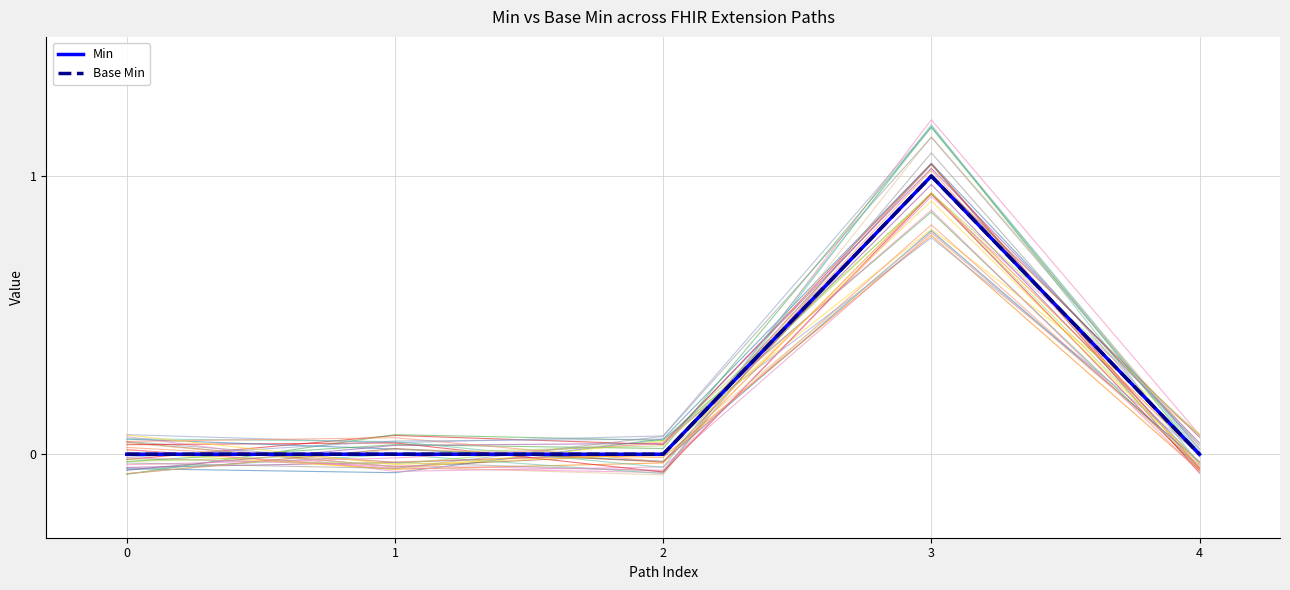

Which series has the largest range (max minus min)?

Min